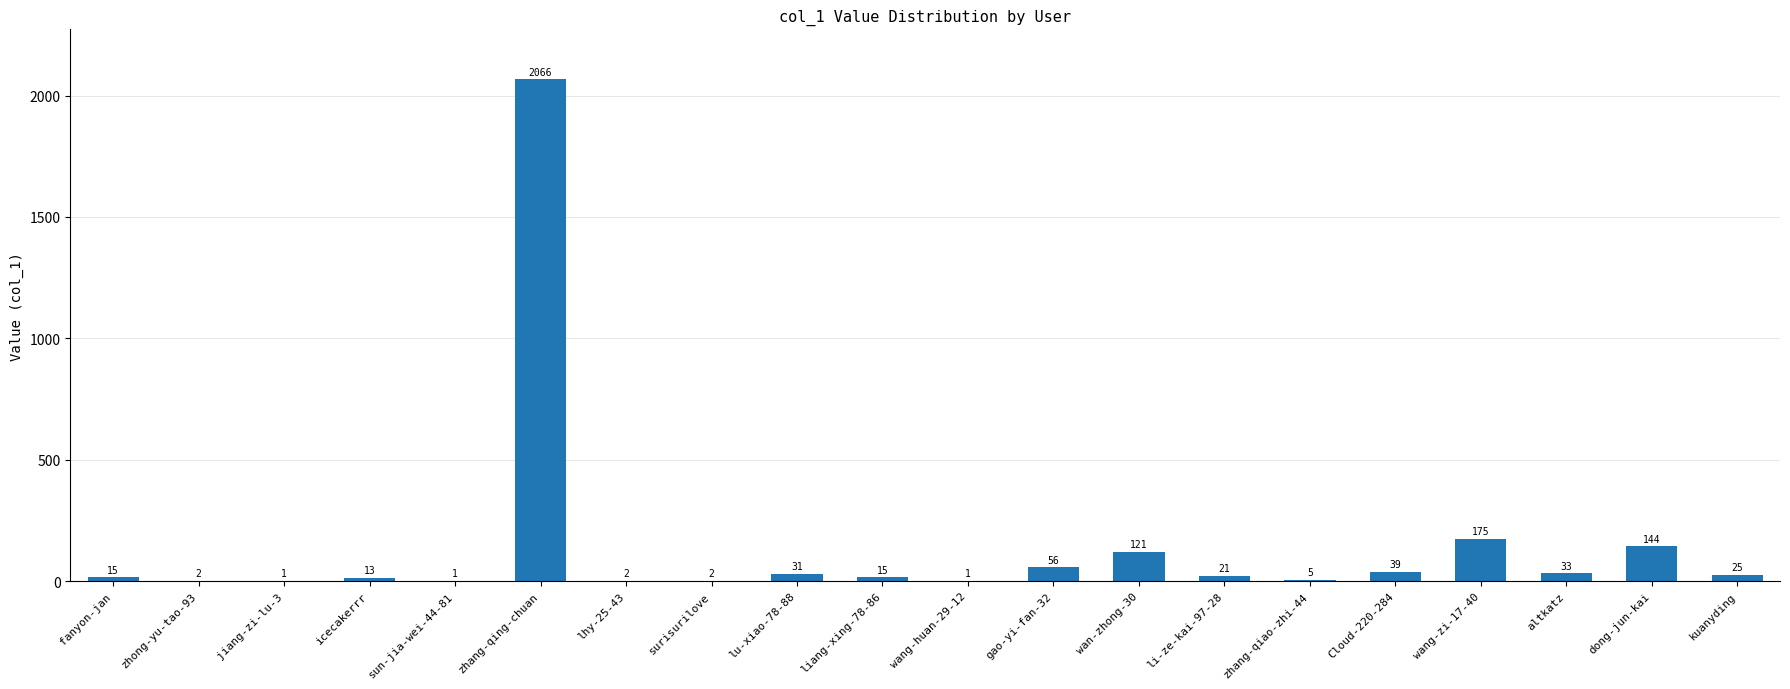

Which has a higher value, Cloud-220-284 or li-ze-kai-97-28?

Cloud-220-284